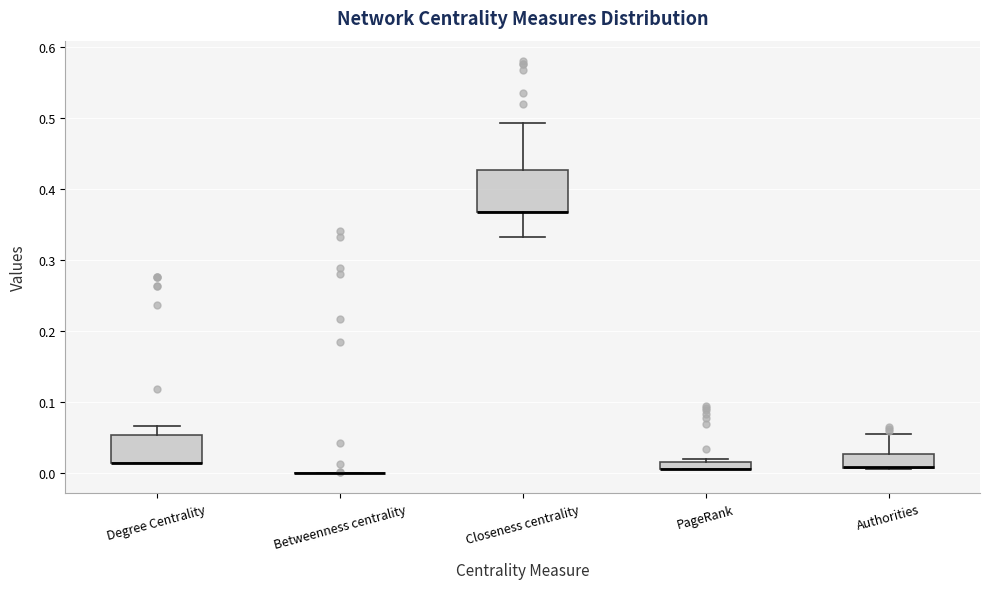

Where does the lower whisker of the box for Closeness centrality end on the y-axis? The values are not printed on the chart, so give them approximately, as read against the axis.

0.33